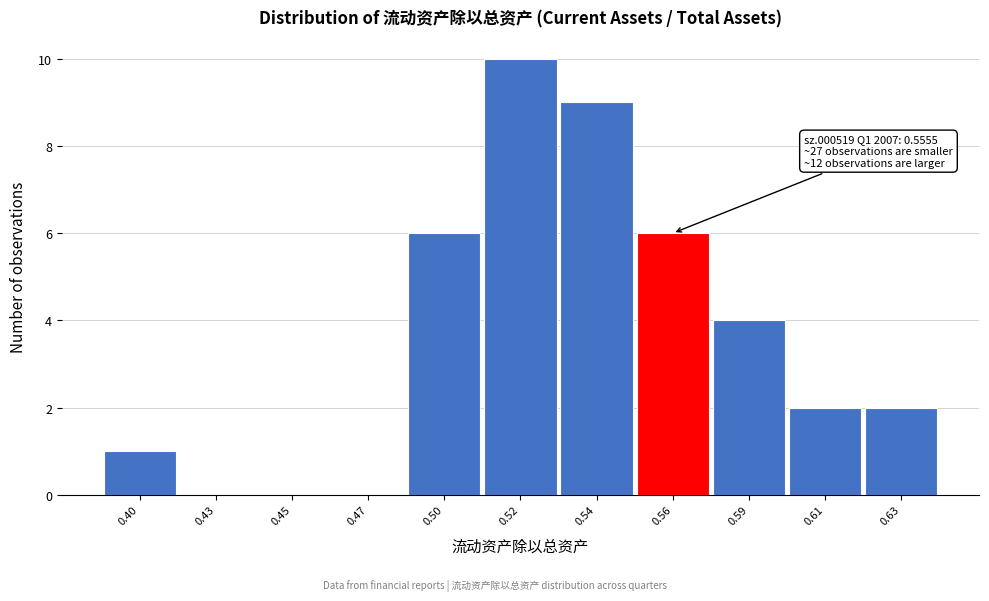

Reading right to left, transcribe all the data shown in this chart.

0.63=2	0.61=2	0.59=4	0.56=6	0.54=9	0.52=10	0.50=6	0.47=0	0.45=0	0.43=0	0.40=1